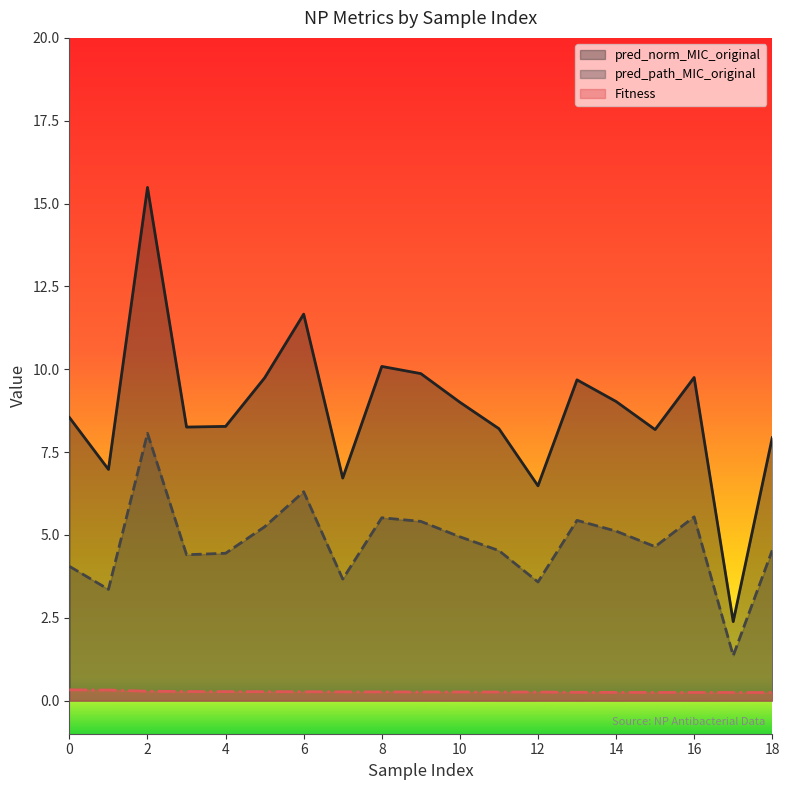

Which series changed the most between 2 and 3?

pred_norm_MIC_original